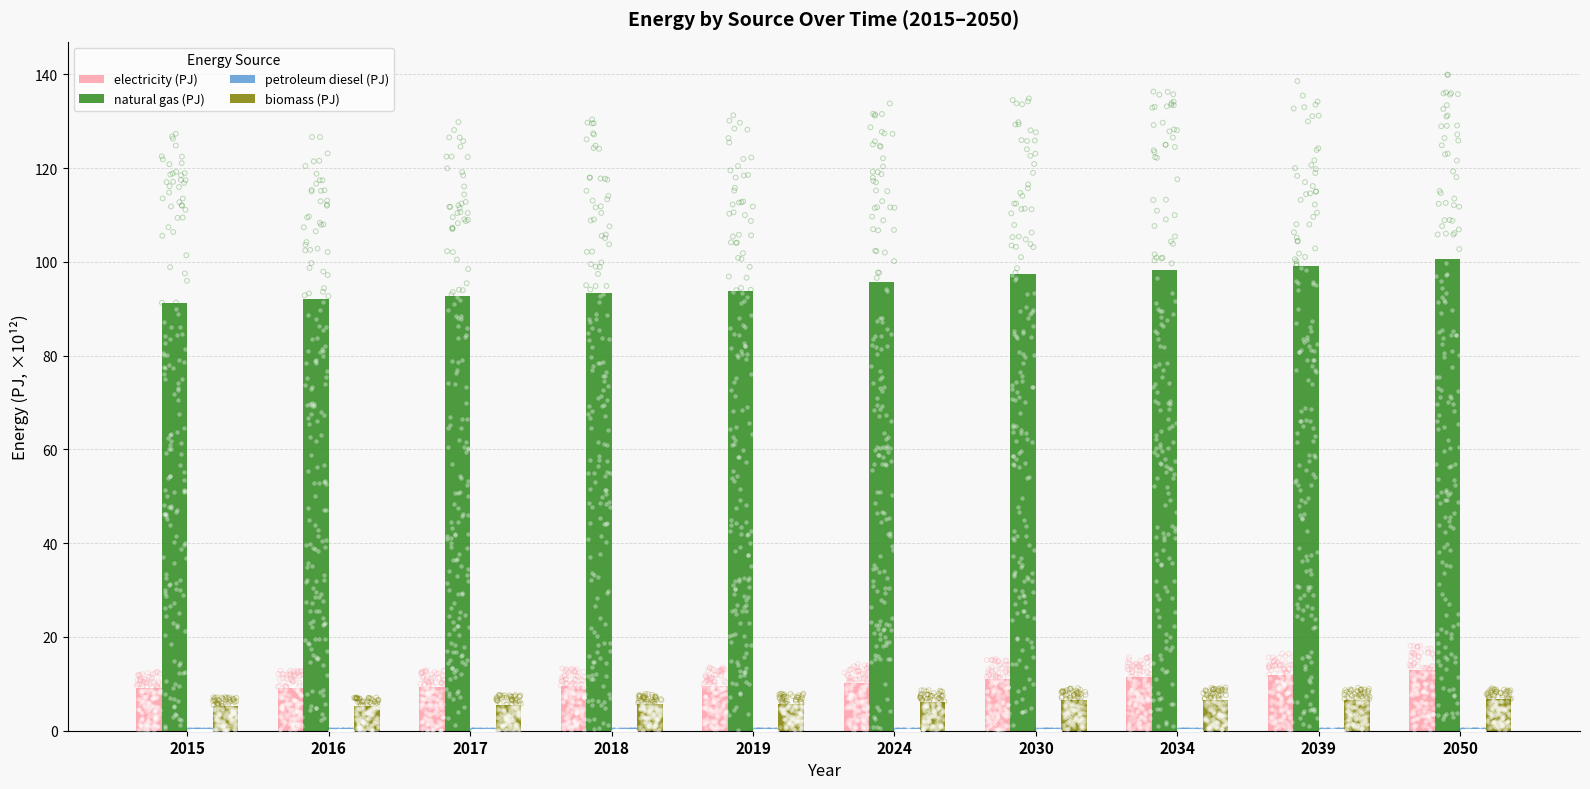

Which series reaches the minimum Y coordinate?

petroleum diesel (PJ)